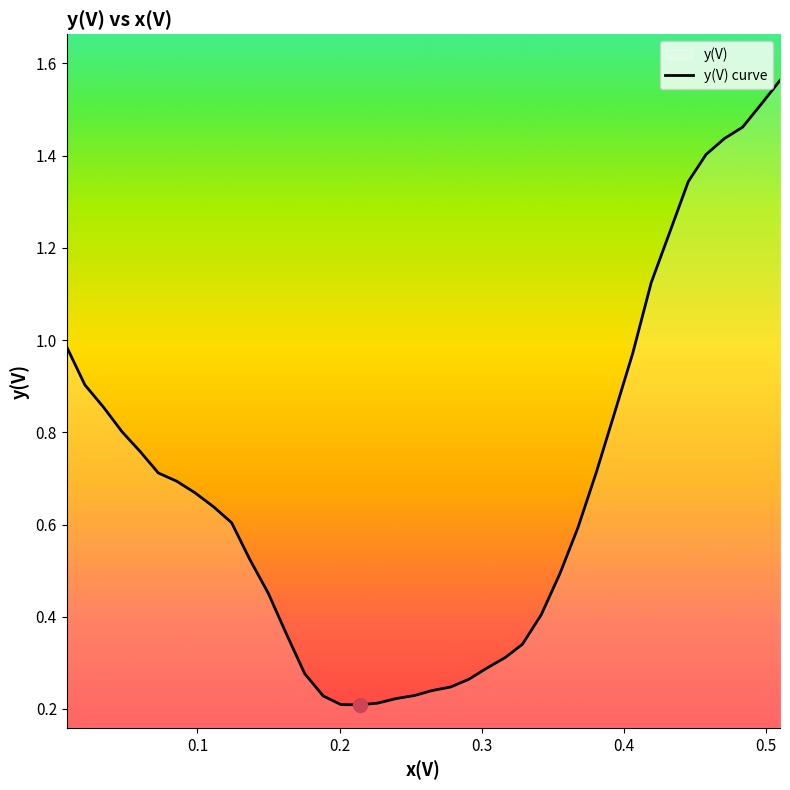

Count the number of data series in this chart.

1